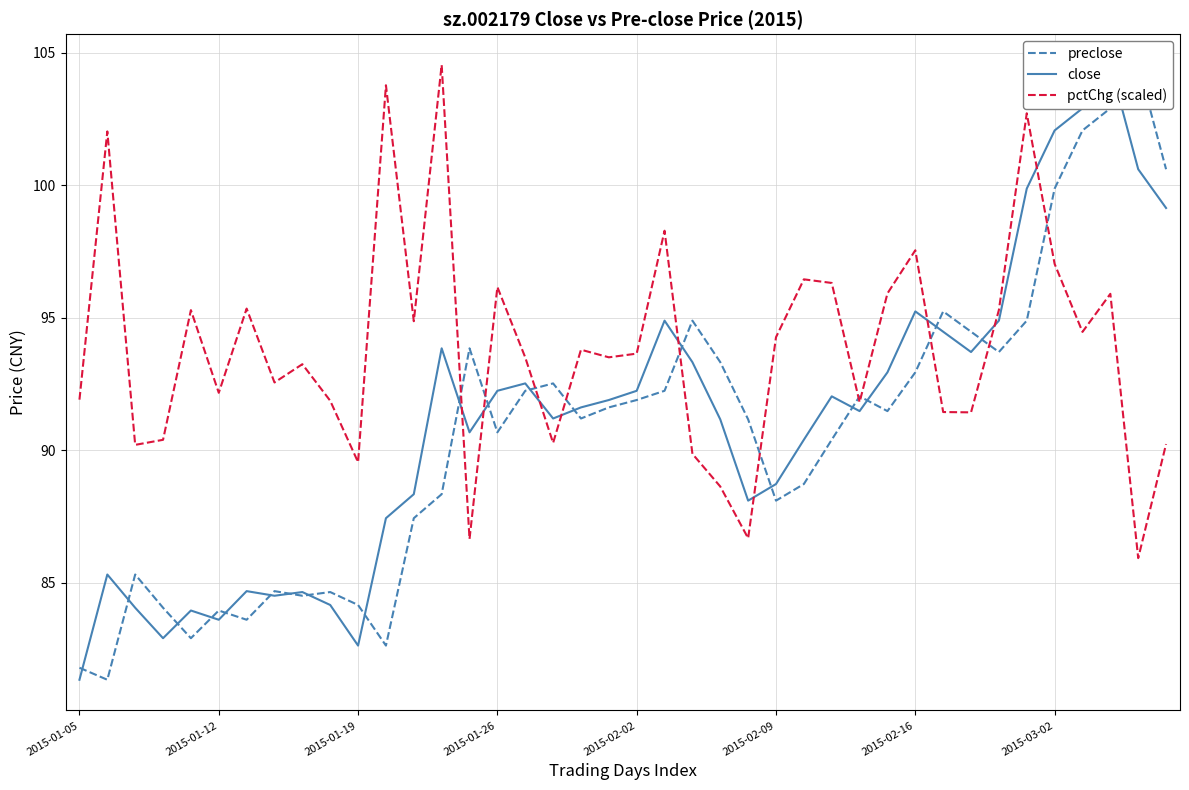

What is the value of the preclose point at the 8th from the left?

84.7